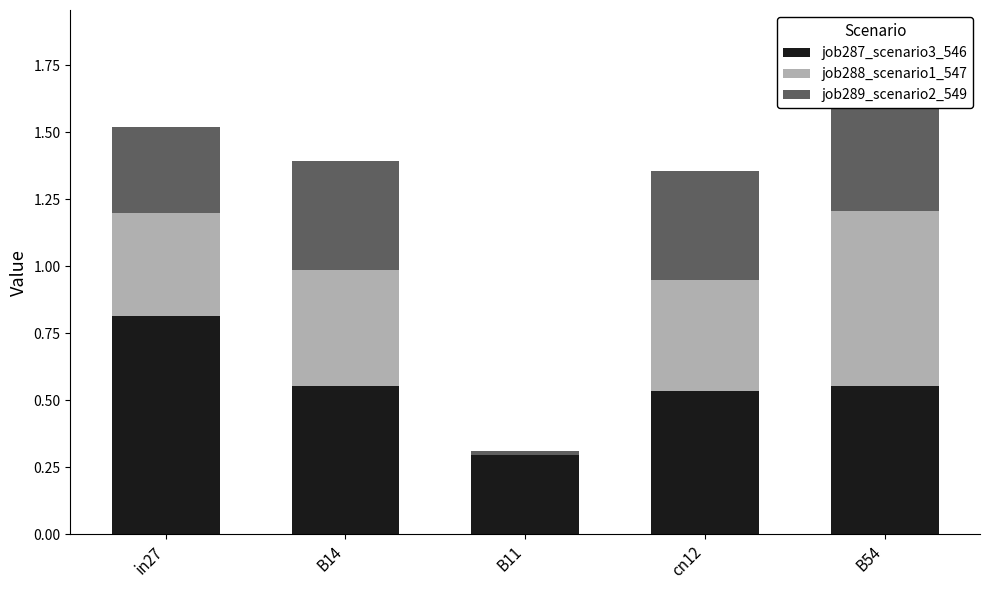

Is it true that job287_scenario3_546 equals 0.9 at B14?

False